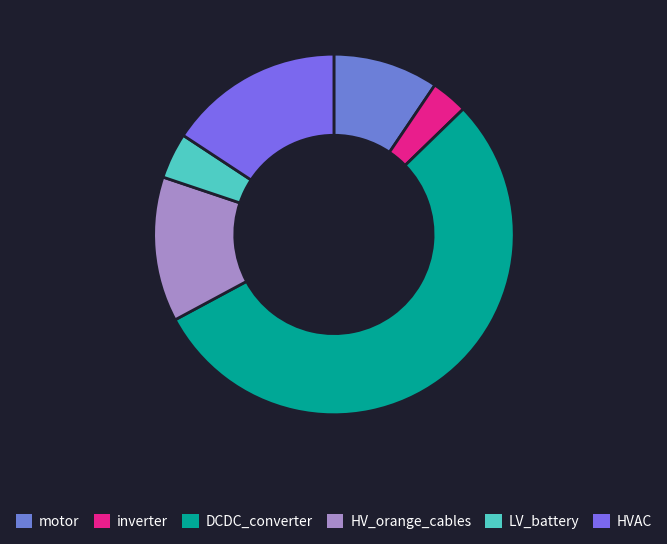

Approximately how many times larger is the value at motor compared to HV_orange_cables?

0.7